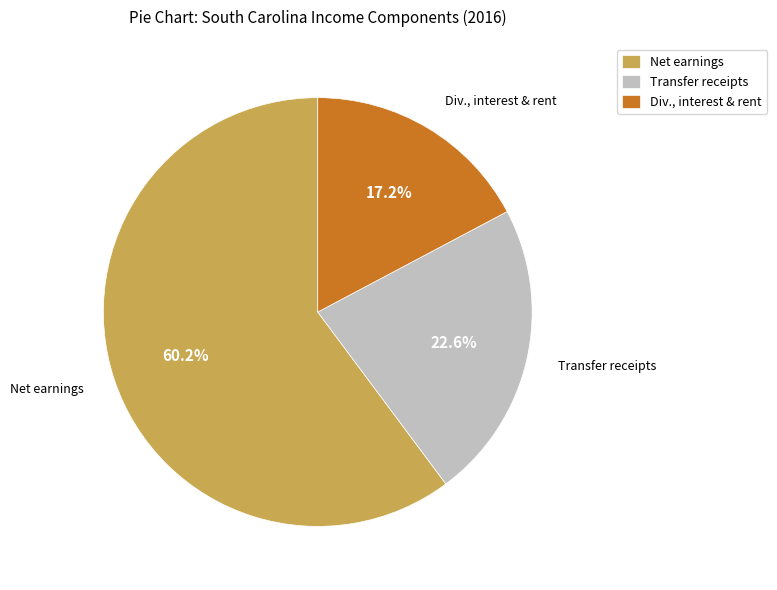

Which category has the biggest portion of the pie?

Net earnings